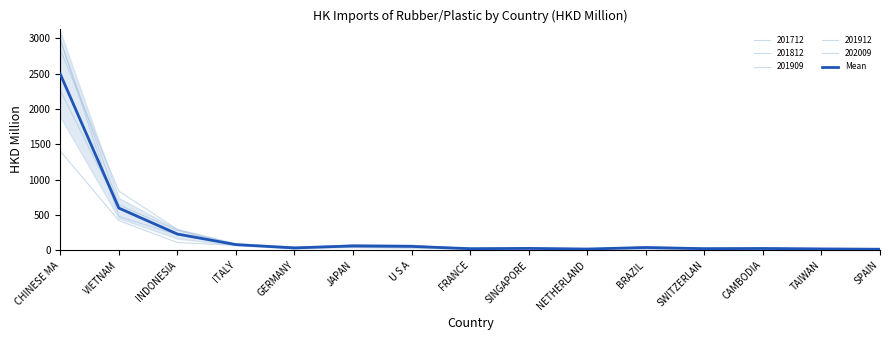

True or false: the data shows 13.7 at SPAIN.

True